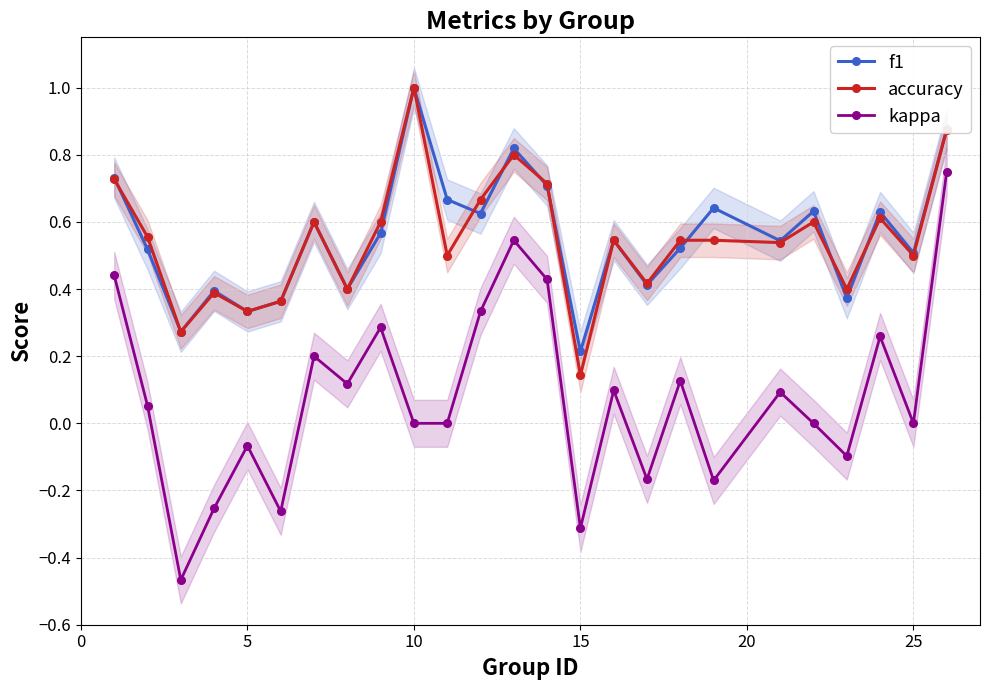

True or false: kappa and accuracy intersect in this chart.

False